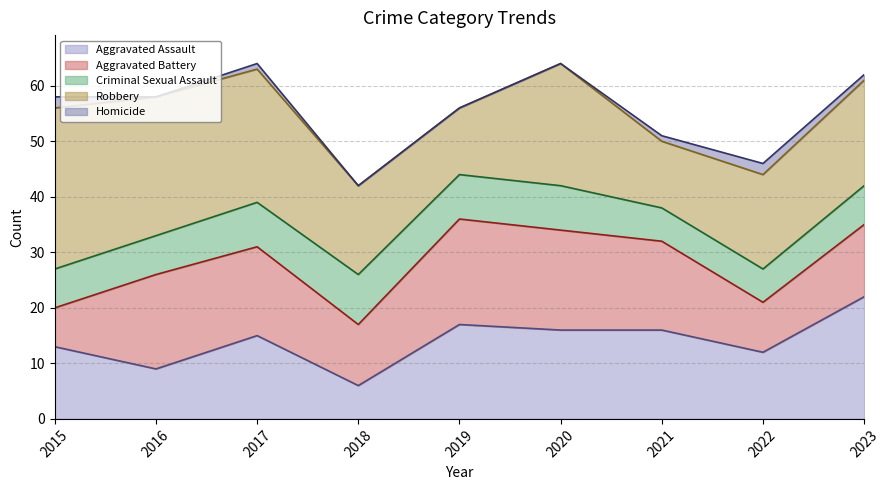

What is the average value of the Aggravated Assault series?

14